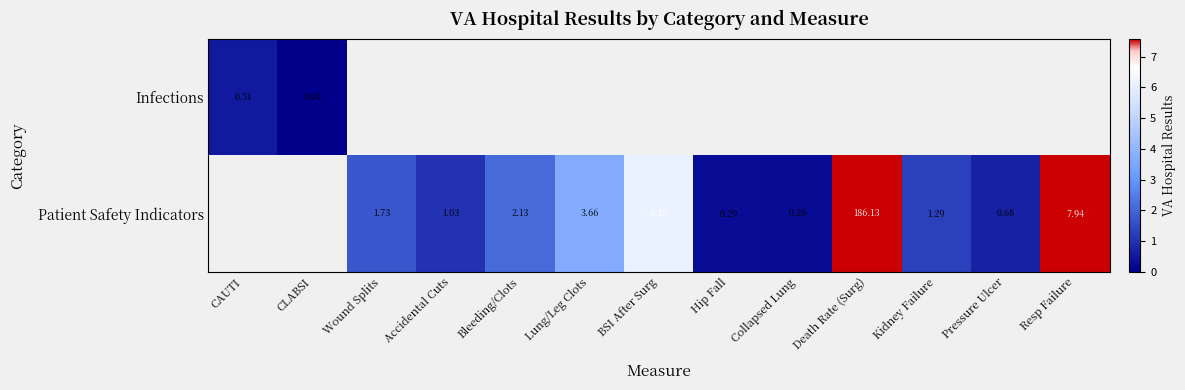

Is the value of Patient Safety Indicators at Pressure Ulcer greater than the value of Infections at CAUTI?

Yes